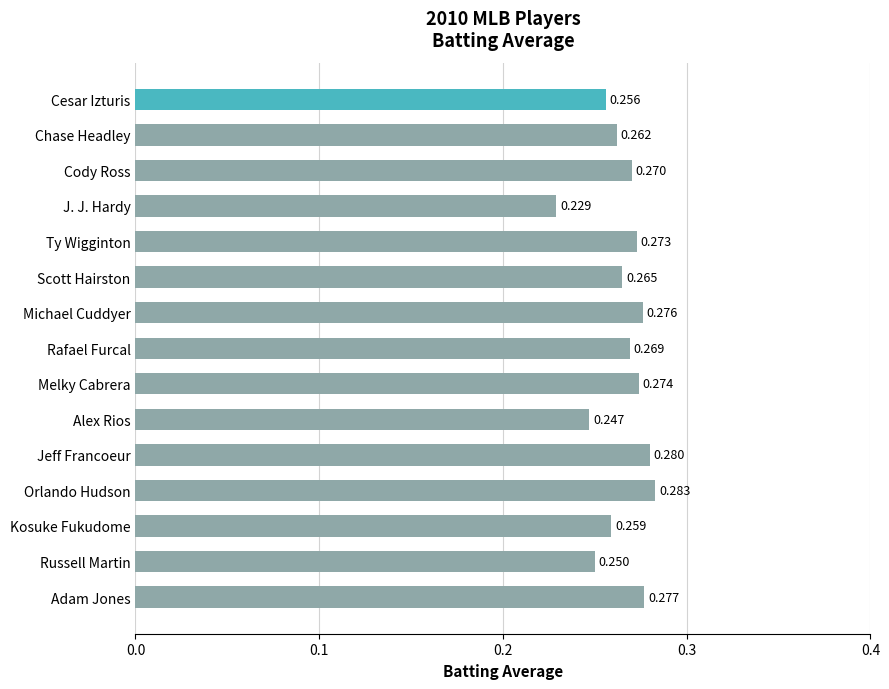

Where is the data nearest to the value 0?

J. J. Hardy